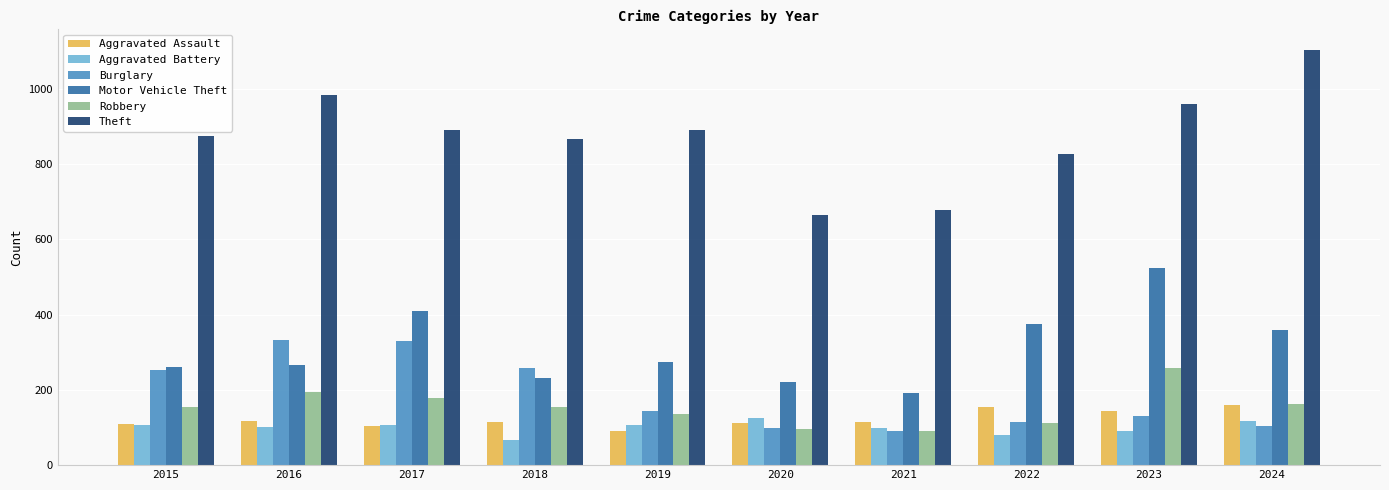

How many Aggravated Battery values are between 92 and 108?

6